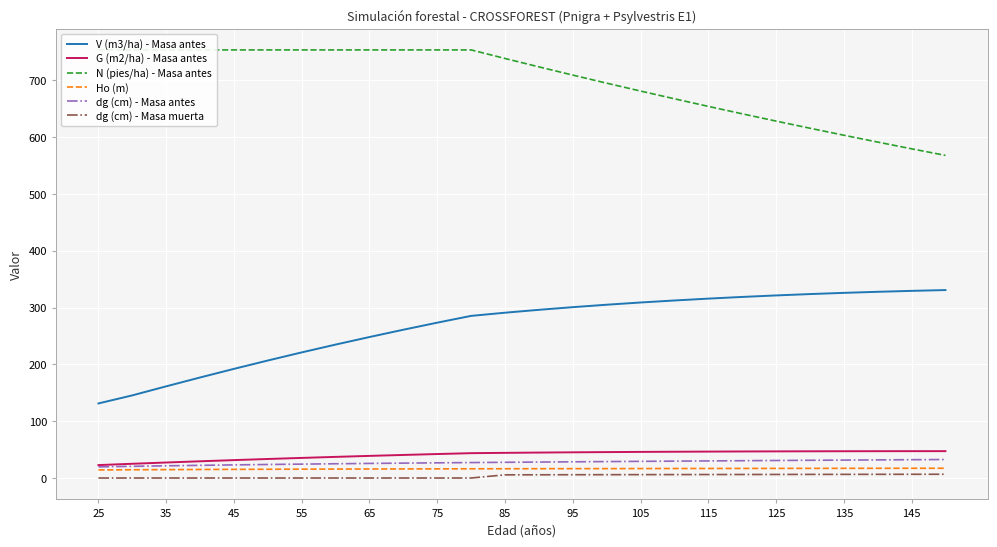

The Ho (m) series shows 16.1 at 75. True or false?

True